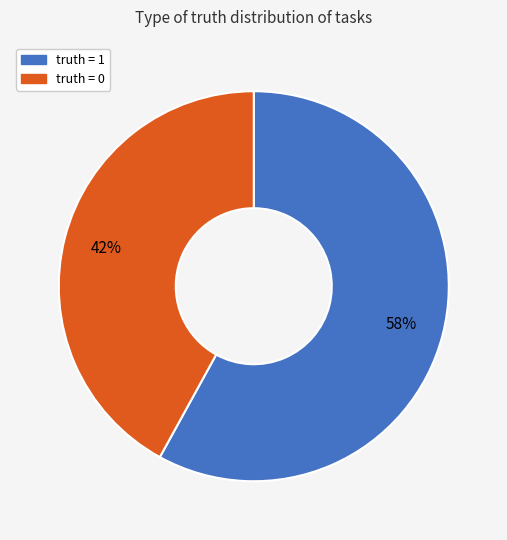

Does truth = 0 represent more than half of the total?

No